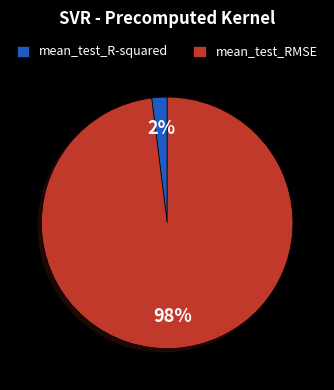

Between mean_test_RMSE and mean_test_R-squared, which is larger?

mean_test_RMSE